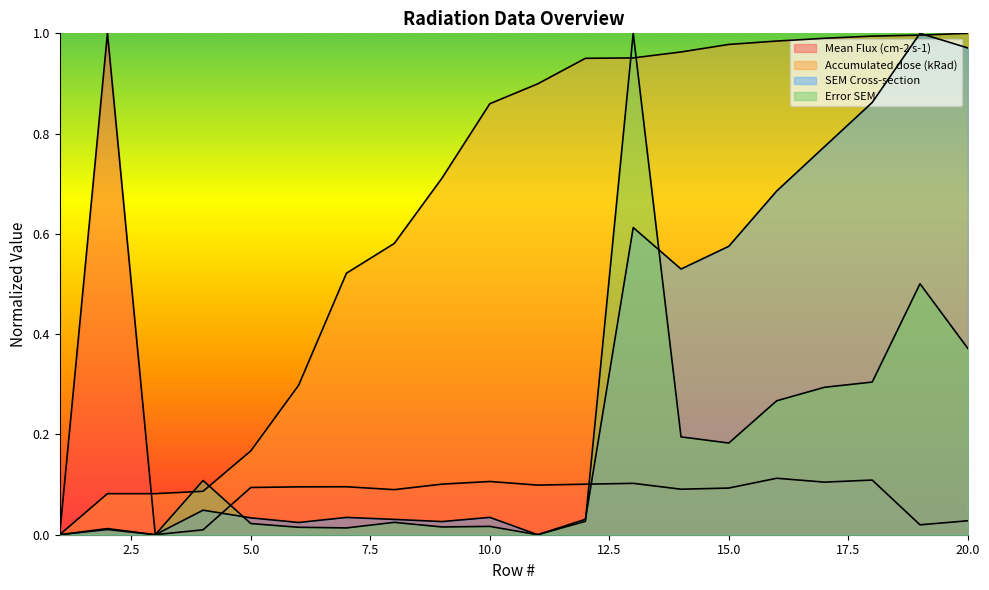

Between which two adjacent categories do Accumulated dose (kRad) and Mean Flux (cm-2 s-1) first intersect?

2 and 3